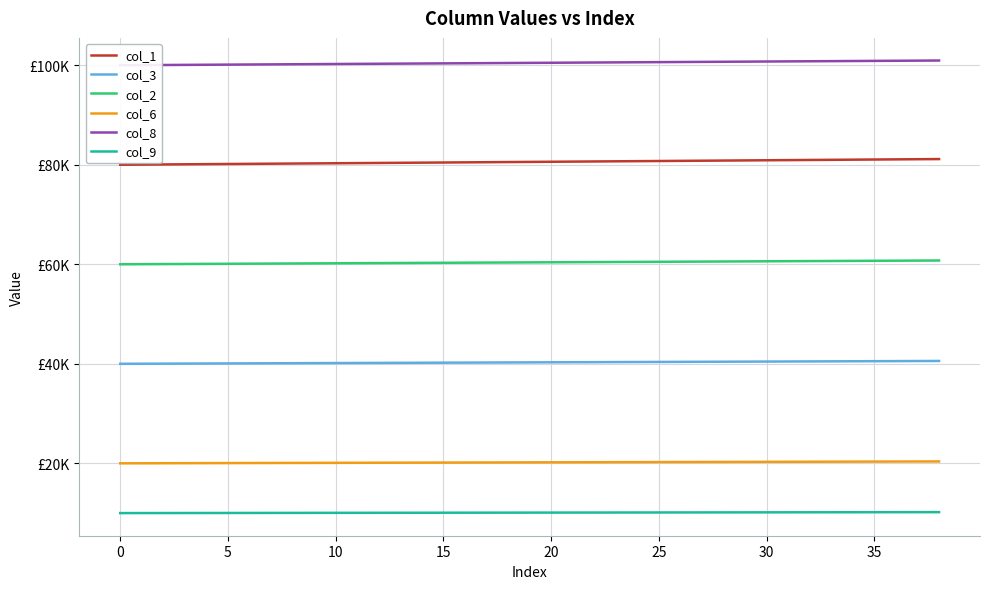

What is the approximate value of col_3 at 32?

40487.5